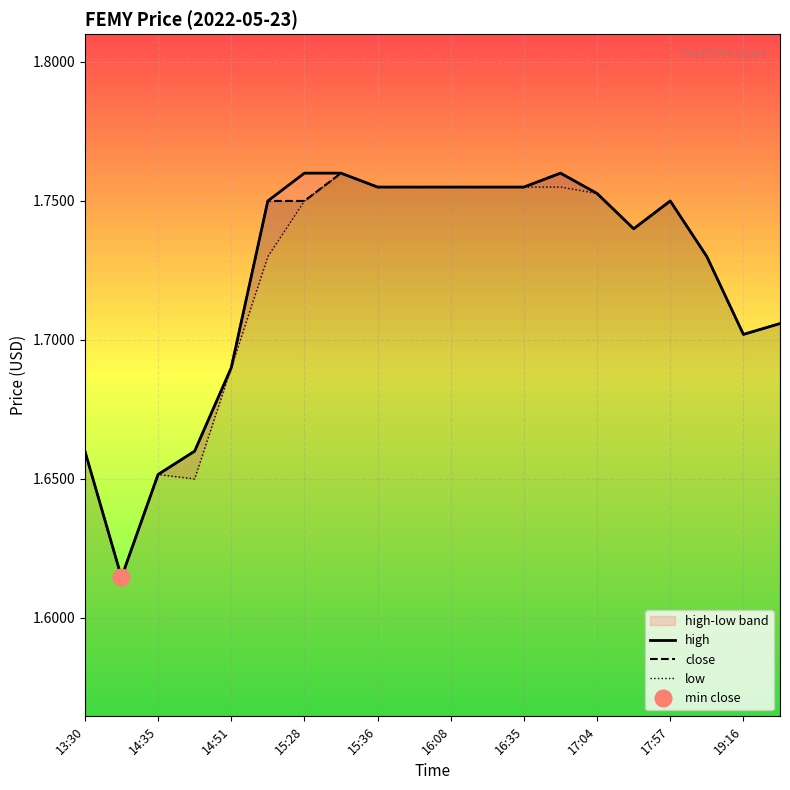

Does the chart display data point markers on the line(s)?

No